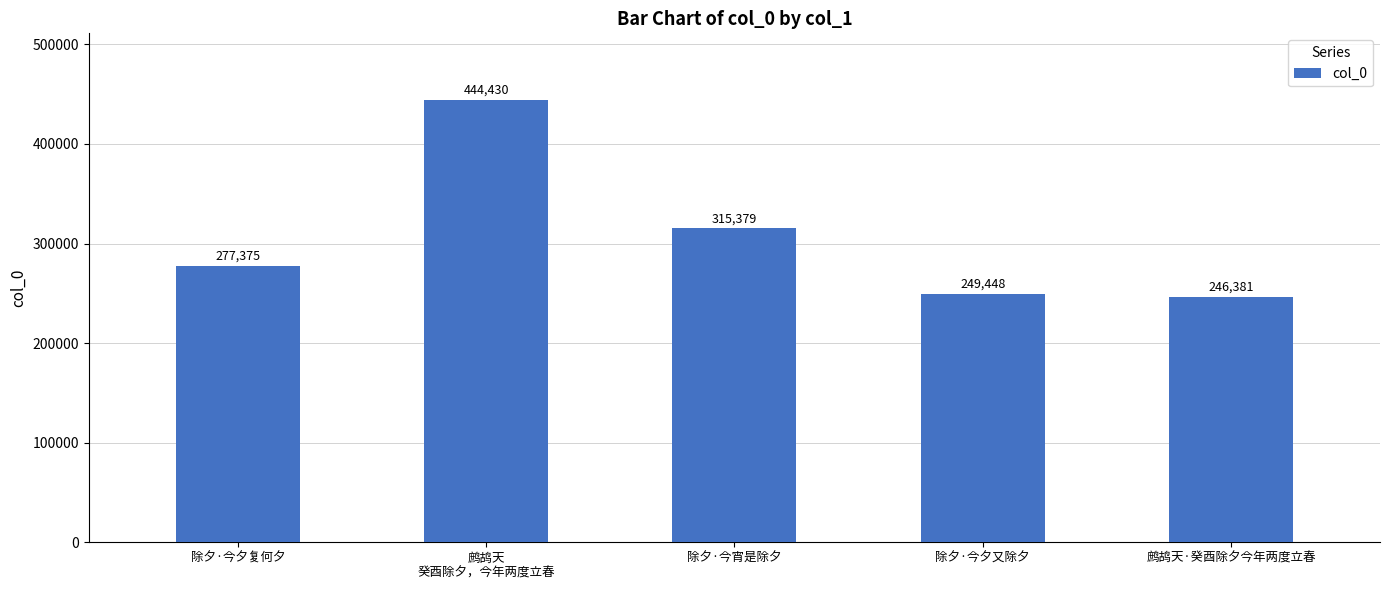

List the labels in order of value, smallest first.

鹧鸪天·癸酉除夕今年两度立春, 除夕·今夕又除夕, 除夕·今夕复何夕, 除夕·今宵是除夕, 鹧鸪天
癸酉除夕，今年两度立春